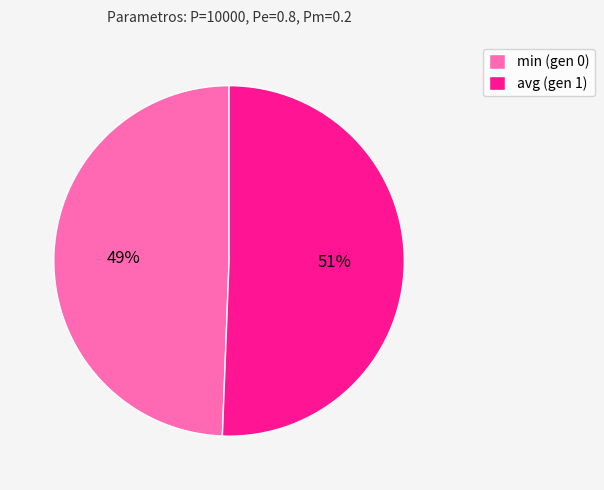

Count the number of slices in the pie.

2